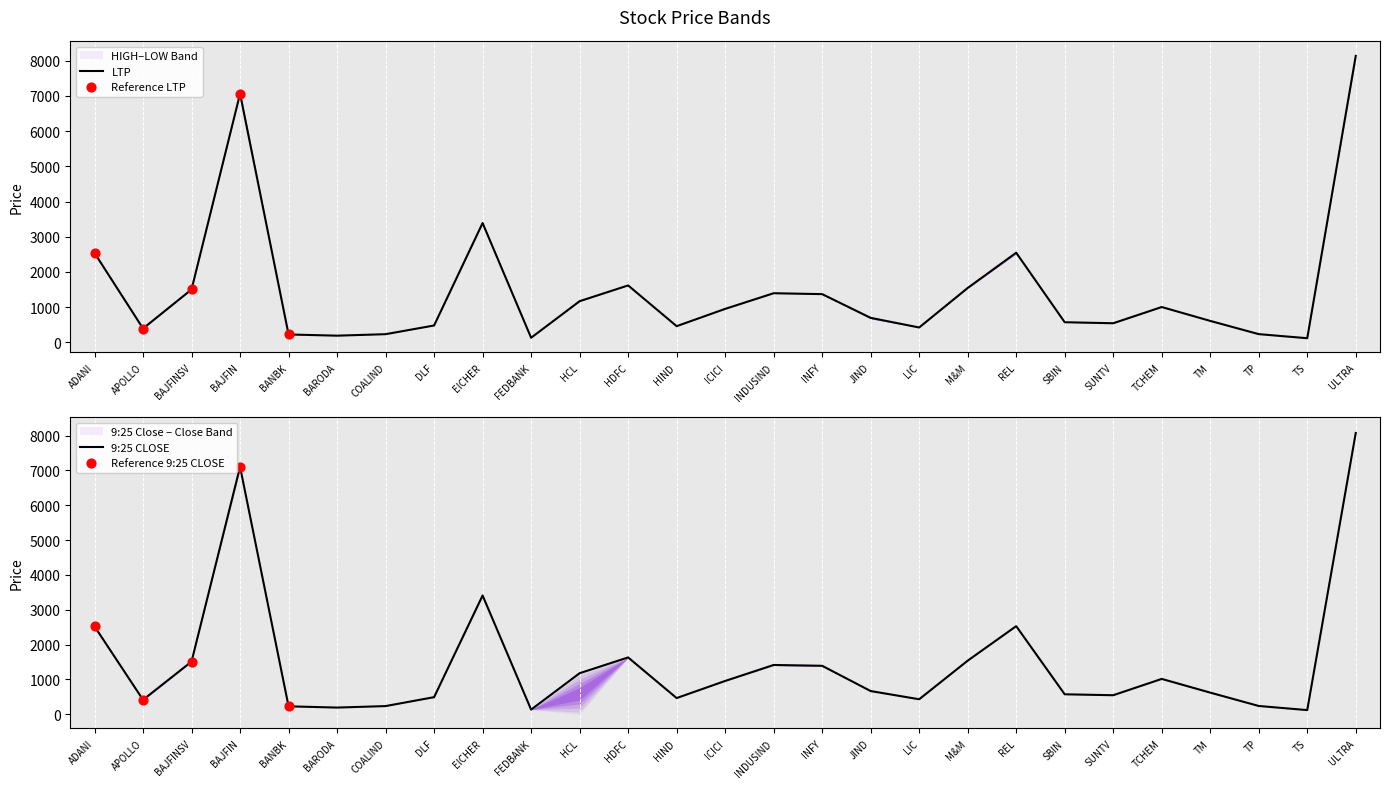

Where is LTP nearest to the value 4126?

EICHER